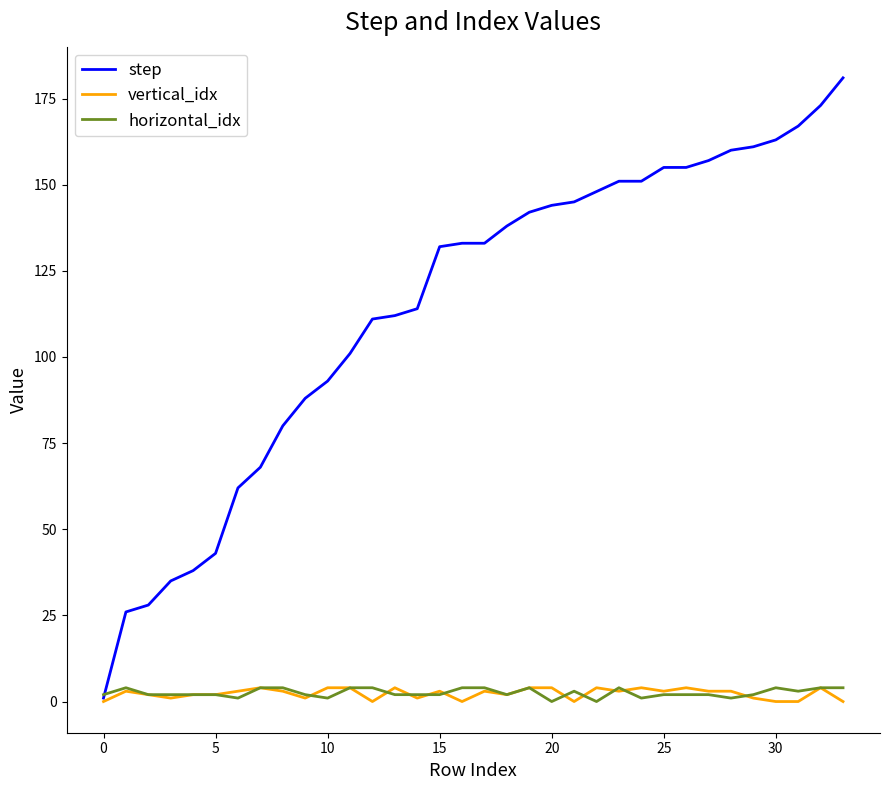

Is this an area chart (filled region under the line)?

No